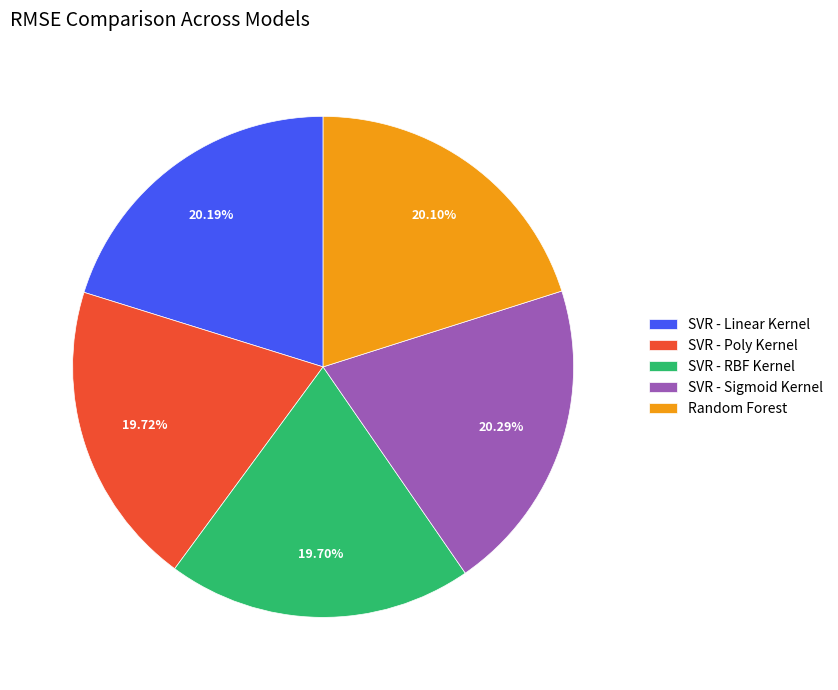

How many segments does this pie chart have?

5